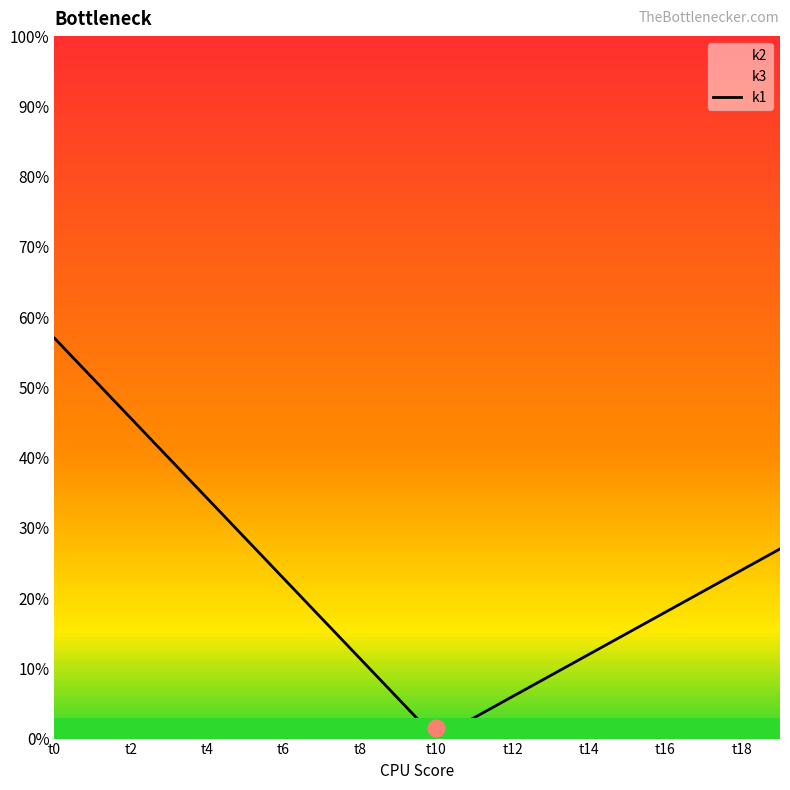

The k1 series shows 11.4 at t8. True or false?

True